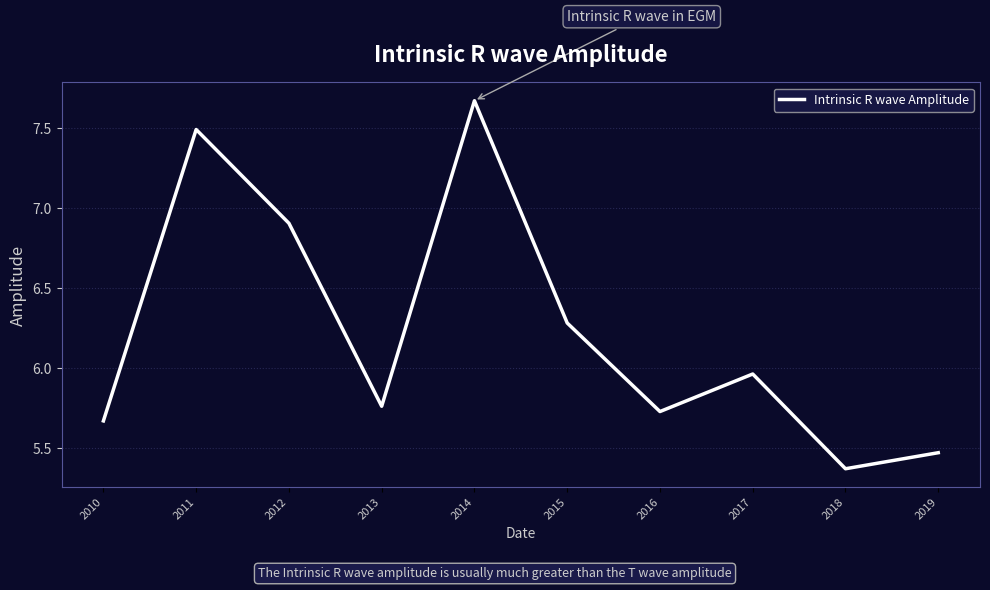

At which category does the chart reach its minimum across all series?

2018